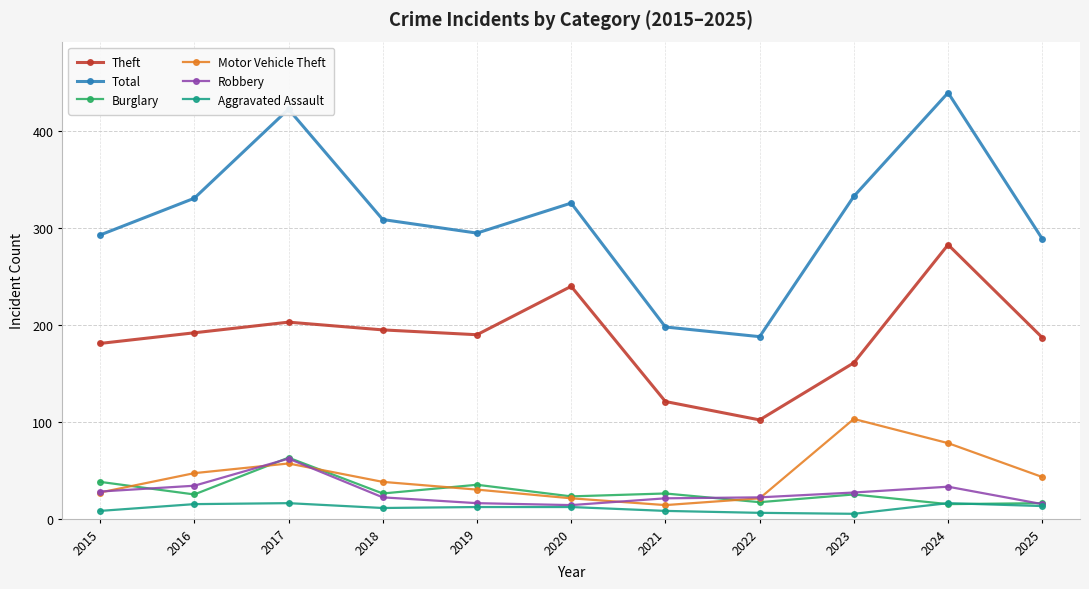

What is the value of the Theft point at the 9th from the left?

161